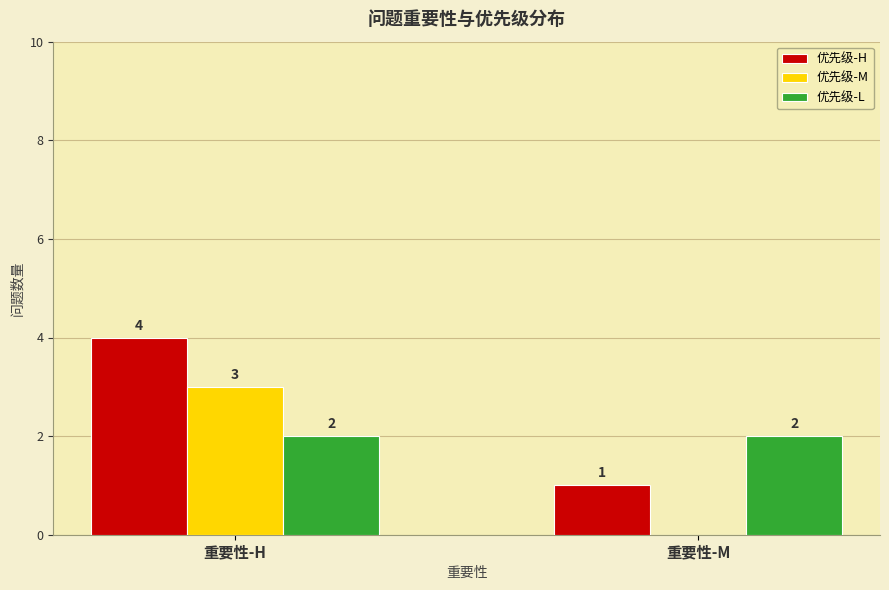

Reading left to right, list all the values displayed in this chart.

优先级-H: 重要性-H=4	重要性-M=1
优先级-M: 重要性-H=3	重要性-M=0
优先级-L: 重要性-H=2	重要性-M=2